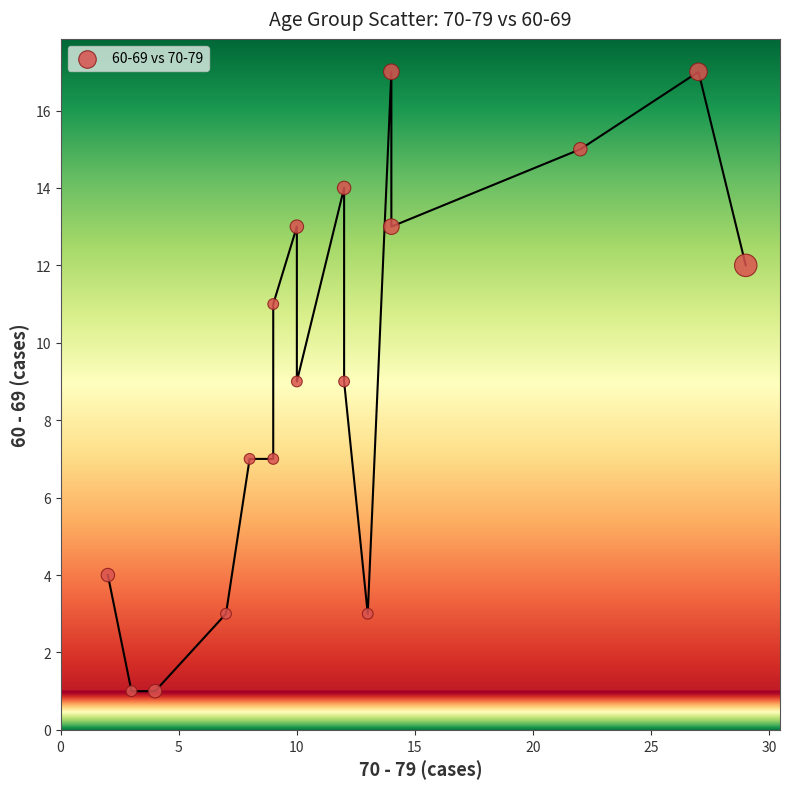

What is the range of X values (max minus min)?

27